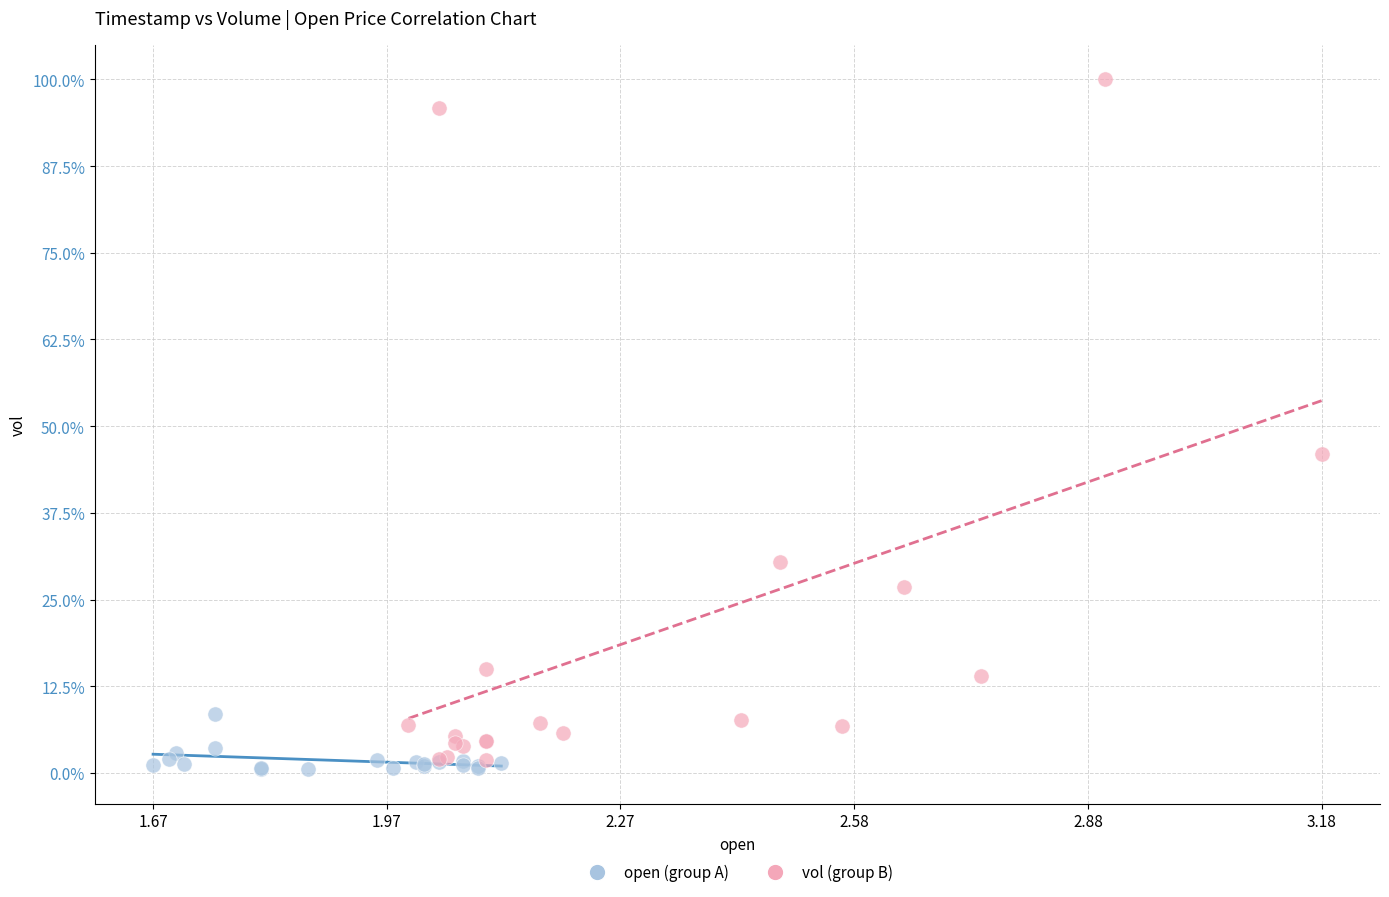

Which series reaches the minimum Y coordinate?

open (group A)